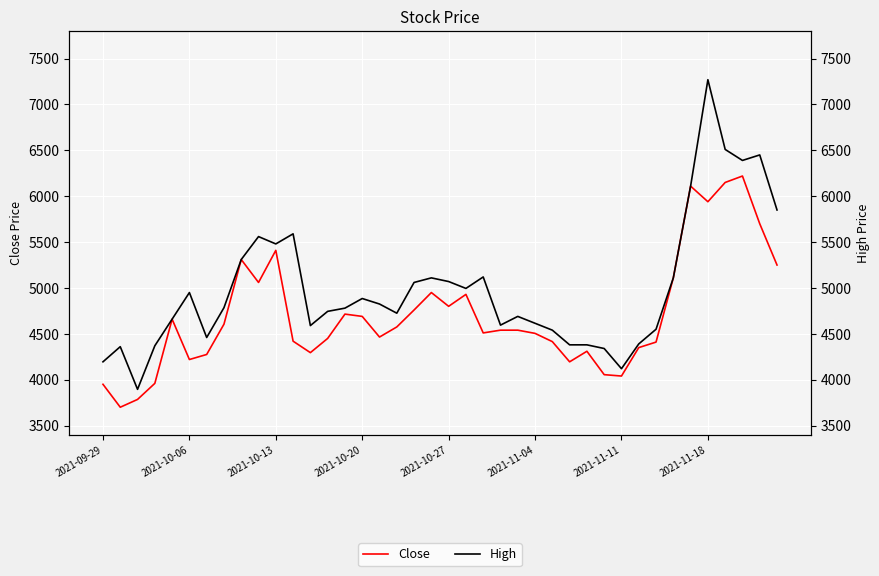

What is the greatest value displayed?

7270